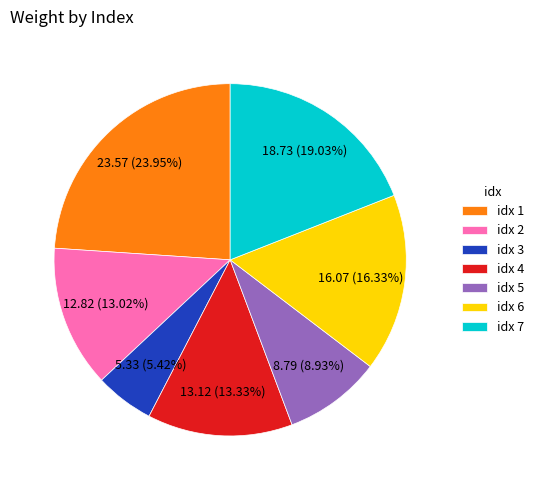

Which category has the smallest portion of the pie?

idx 3